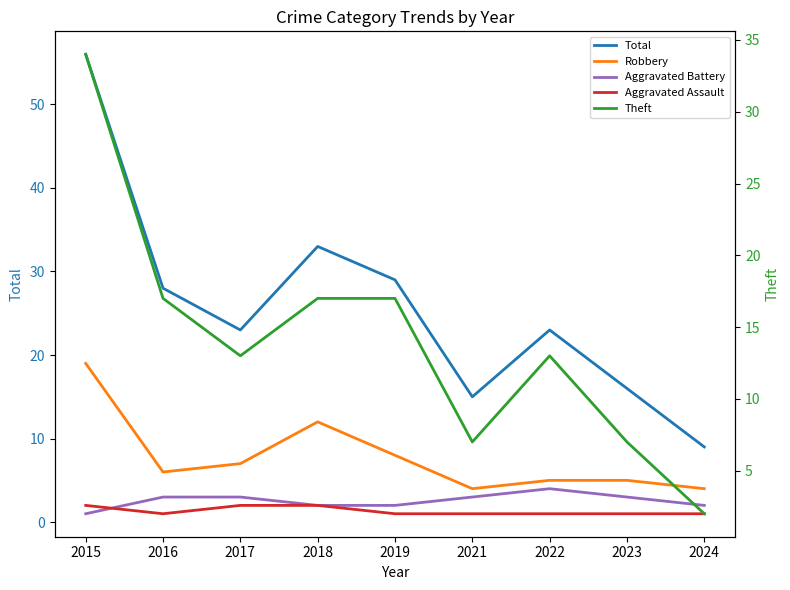

After their last crossing, which series has the higher values: Aggravated Battery or Aggravated Assault?

Aggravated Battery